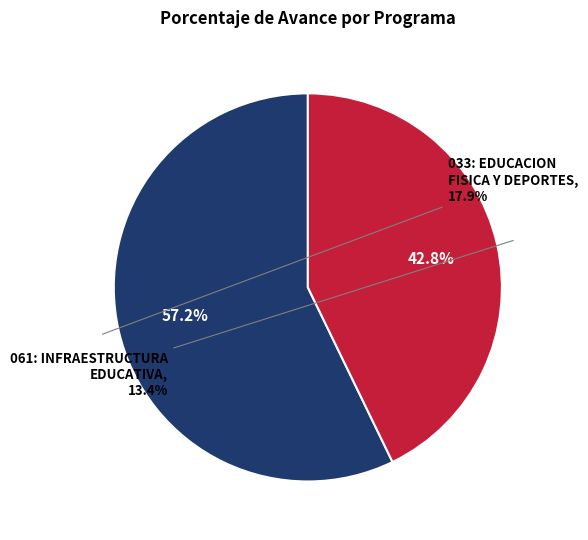

To the nearest percent, what portion does 061: INFRAESTRUCTURA EDUCATIVA represent?

43%